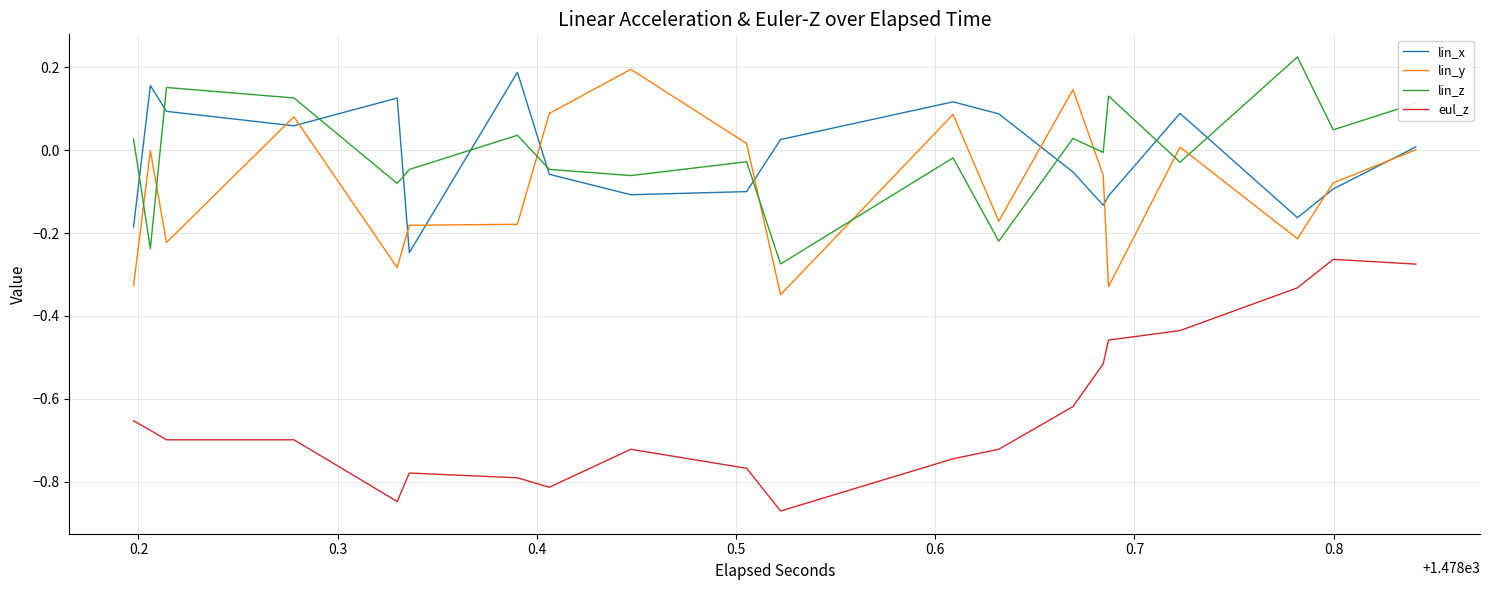

Is it true that lin_x equals 0.0 at 25?

False